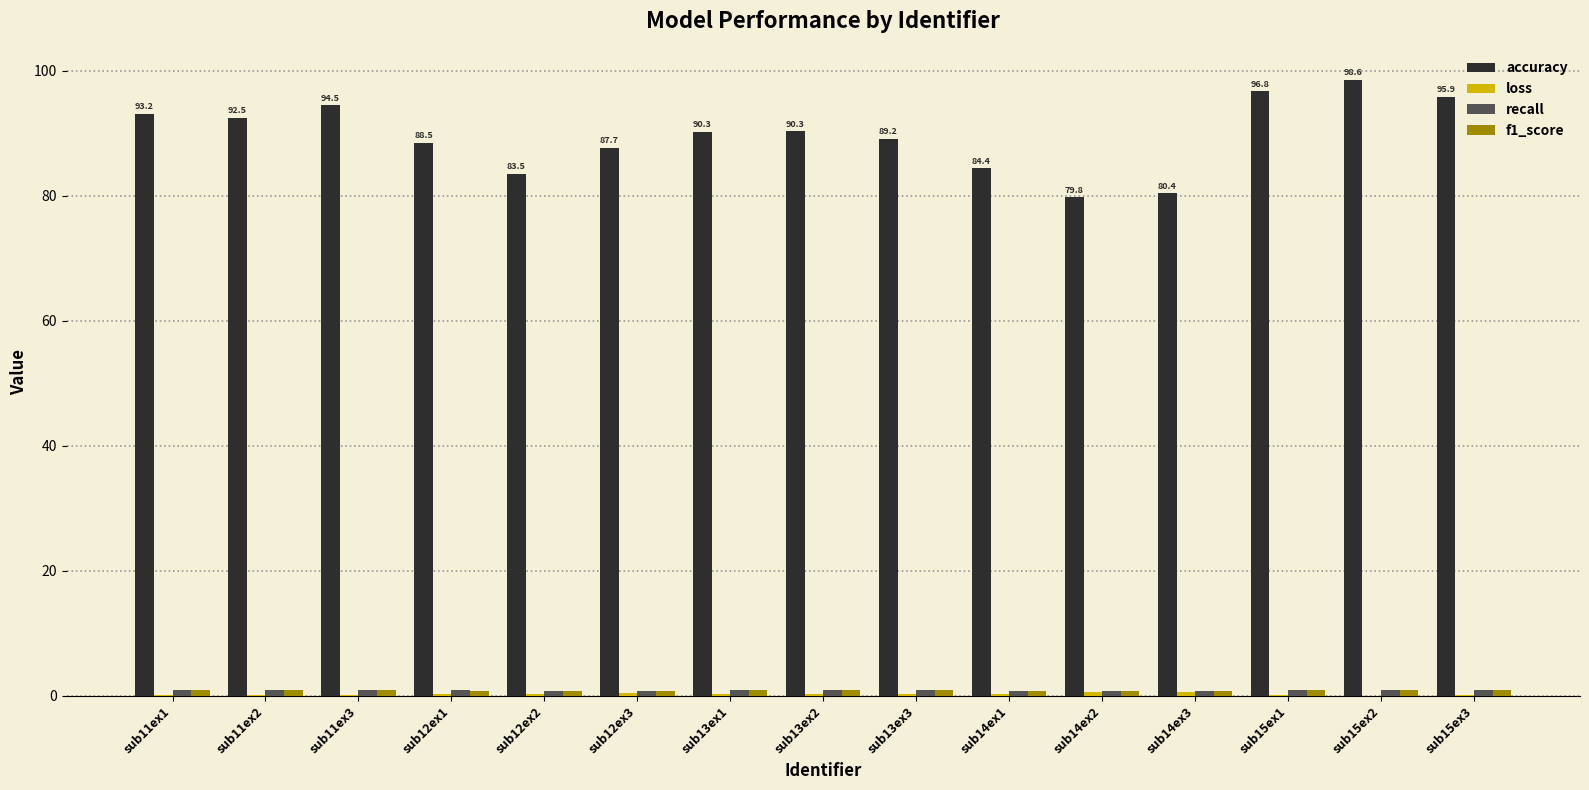

The value of accuracy at sub13ex2 is 90.3. True or false?

True